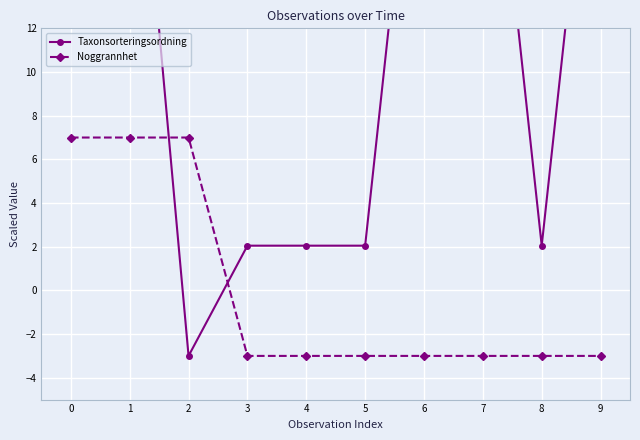

Which series changed the most between 2 and 4?

Noggrannhet